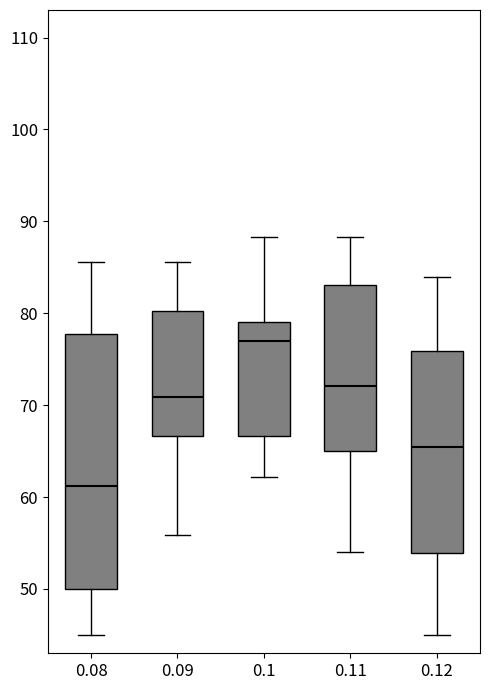

Which box's median line is the highest?

0.1